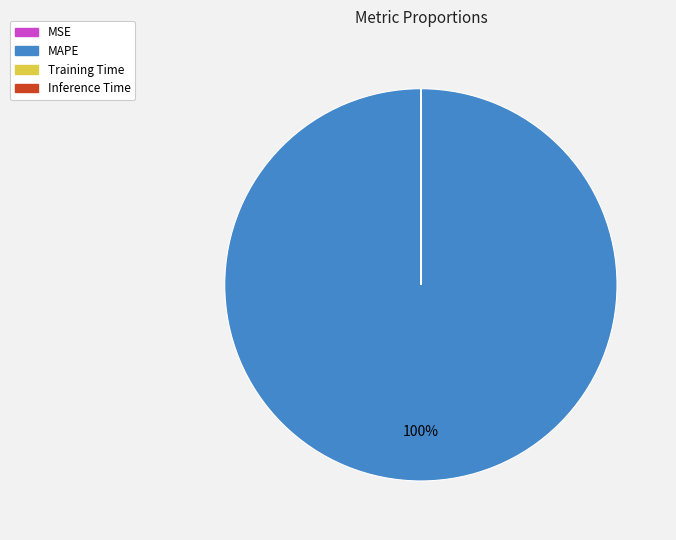

Is there any slice that represents more than half of the pie?

Yes